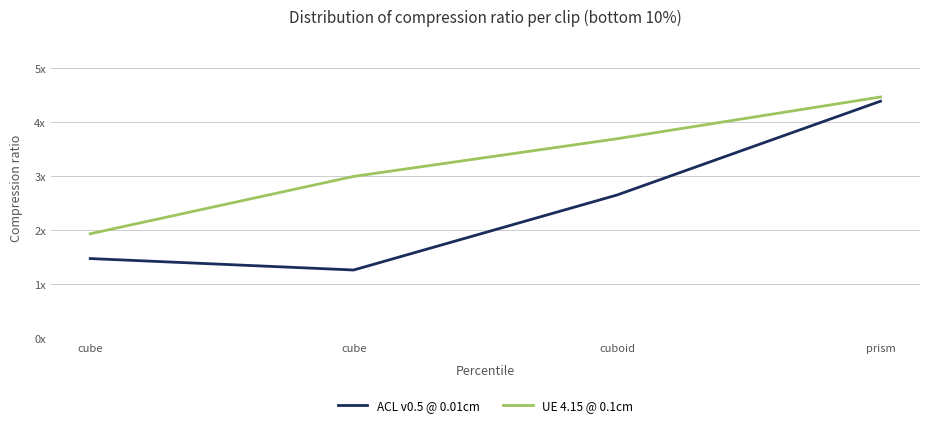

Does the chart have visible grid lines?

Yes